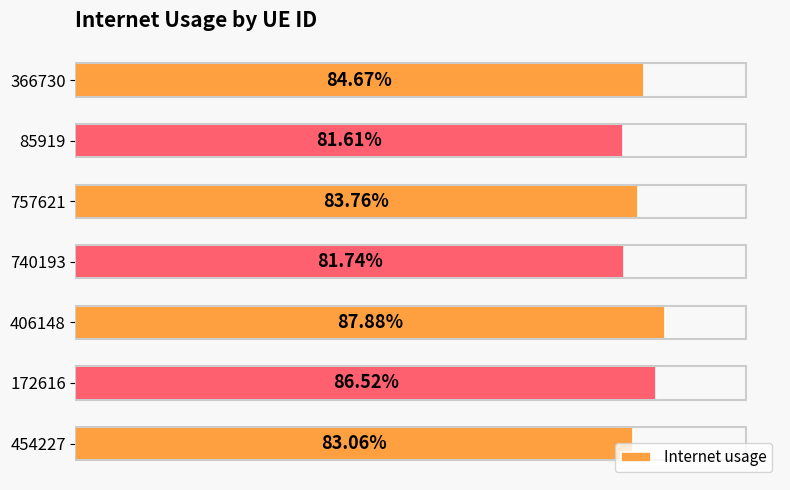

Does the chart contain any negative values?

No